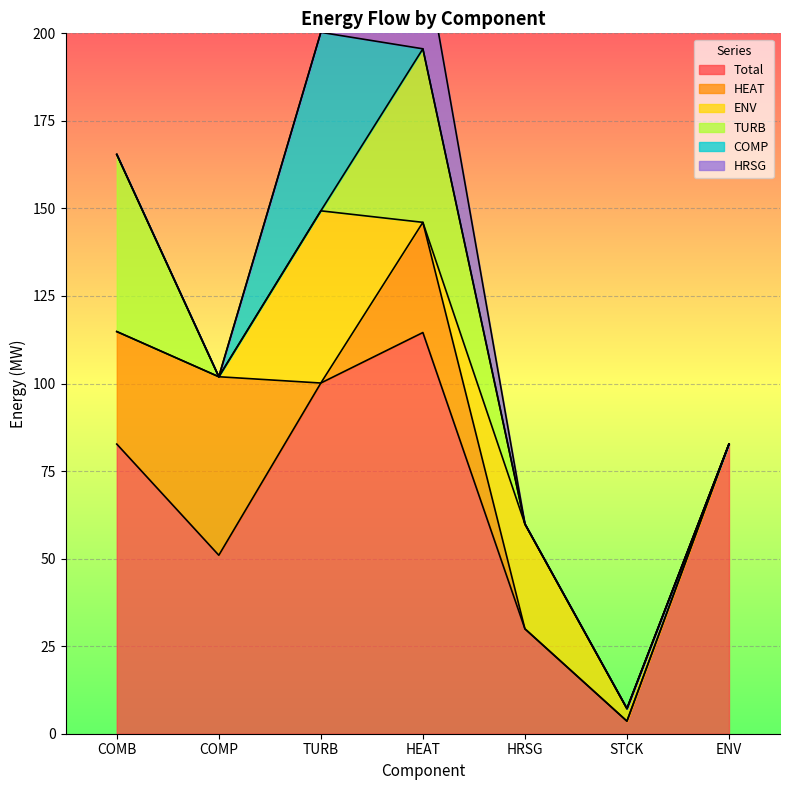

Which series has the largest total across all categories?

Total